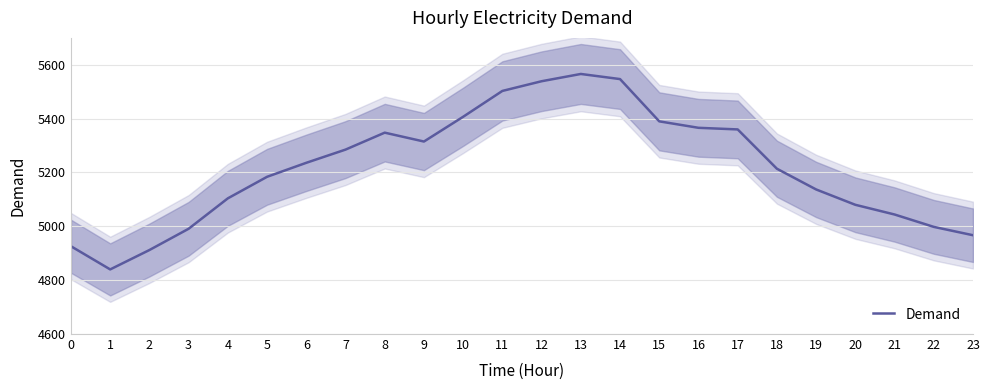

What is the sum of the values at 0 and 15?

10316